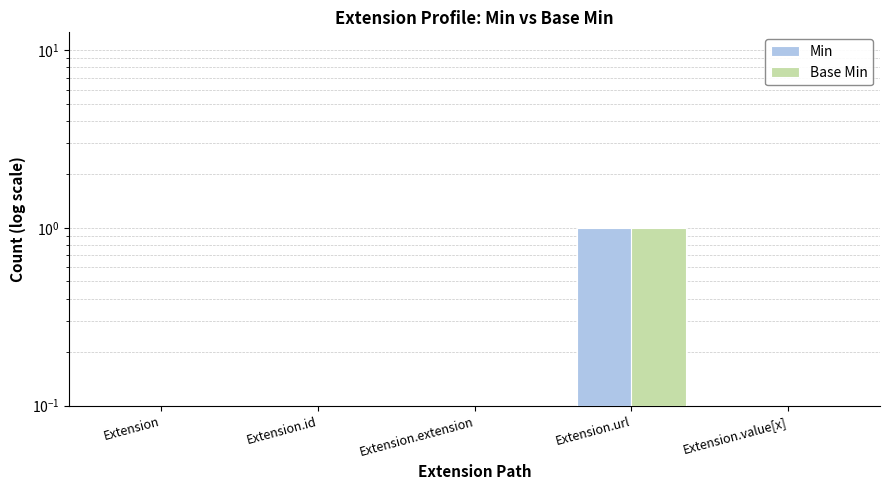

At how many categories does at least one series exceed 0?

1